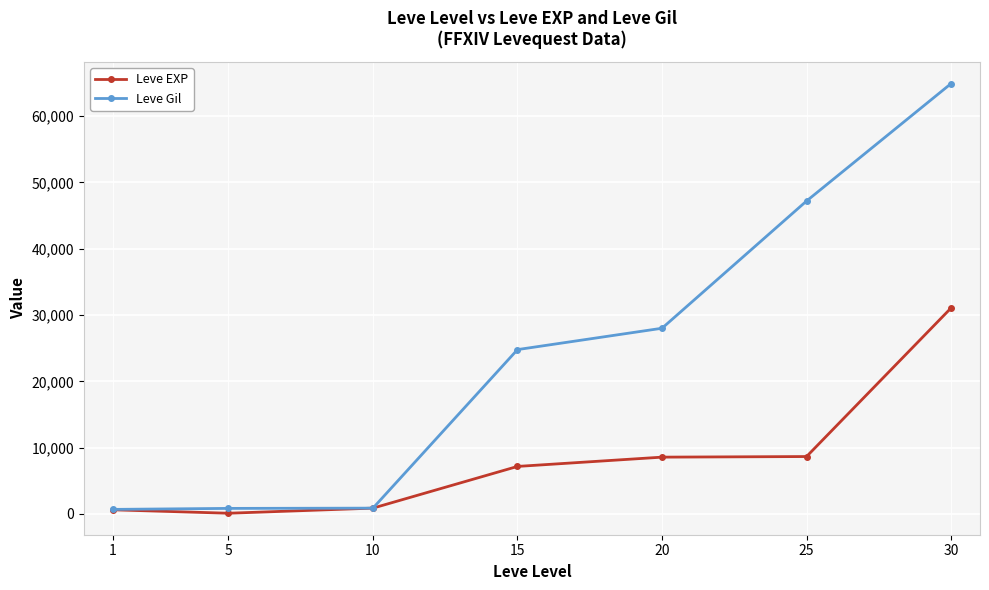

At which category is the sum across all series the highest?

30